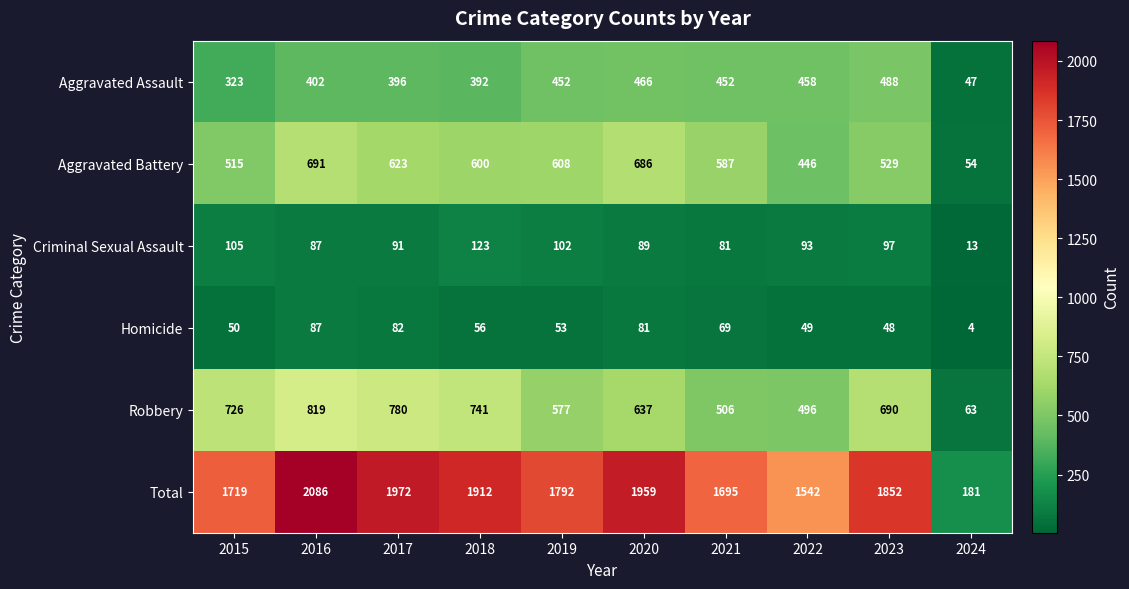

True or false: Robbery has a value of 780 at 2017.

True